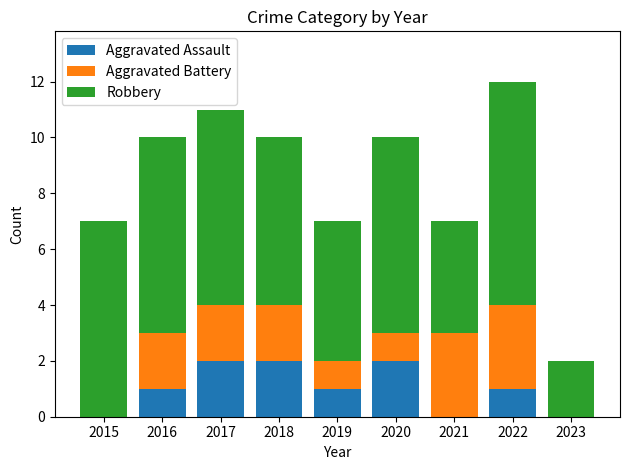

At which category is the sum across all series the highest?

2022